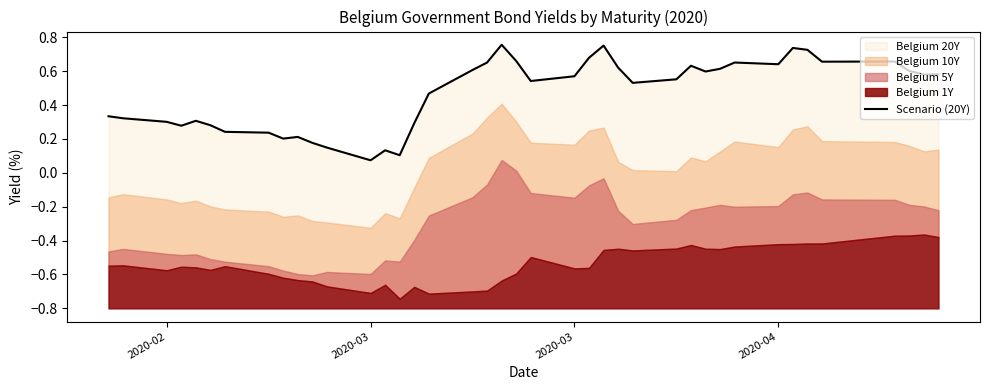

Does the chart display data point markers on the line(s)?

No